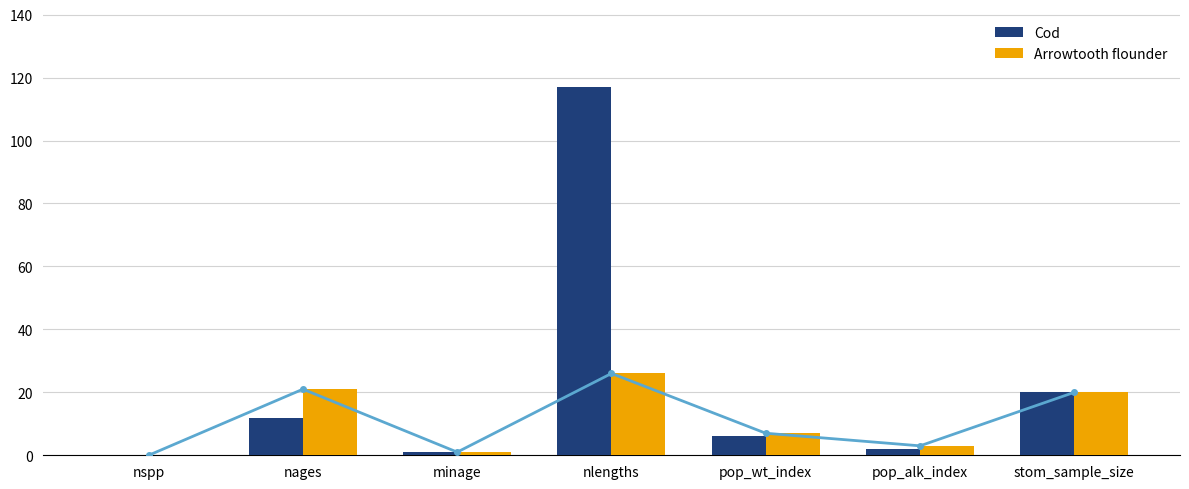

List the series in order of their overall mean, lowest first.

Arrowtooth flounder, Cod